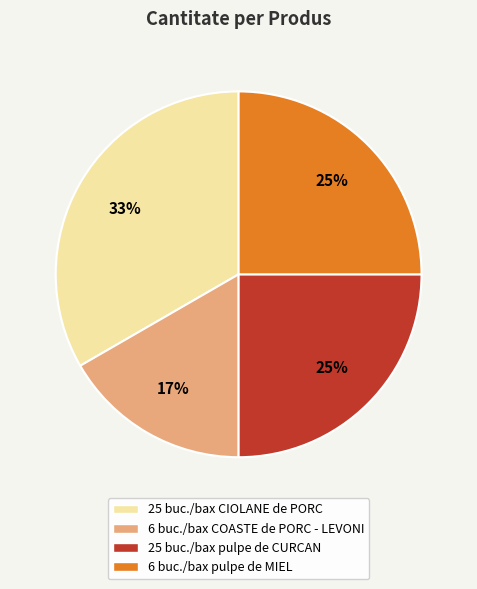

Which category has the biggest portion of the pie?

25 buc./bax CIOLANE de PORC